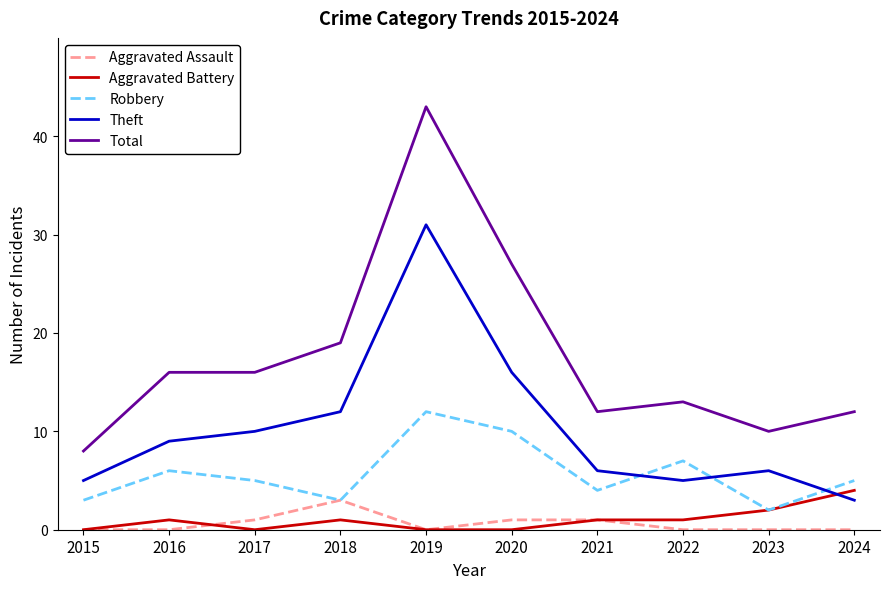

True or false: Total and Aggravated Battery intersect in this chart.

False